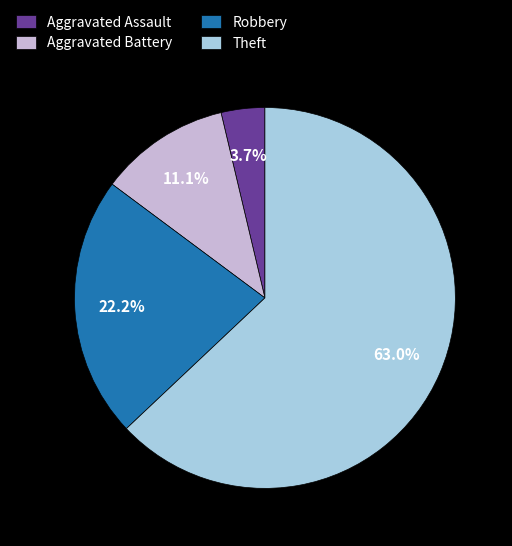

What percentage is NOT represented by Aggravated Battery?

88.9%